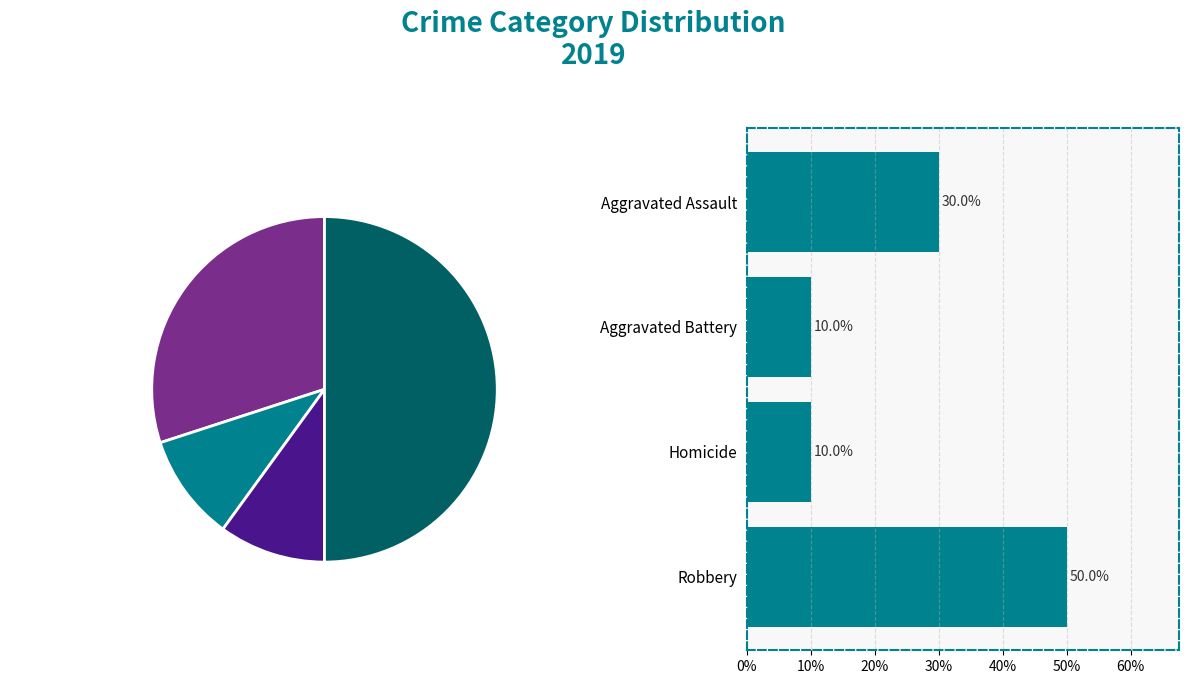

To the nearest percent, what is the difference between the Aggravated Assault and Homicide slice percentages?

20%